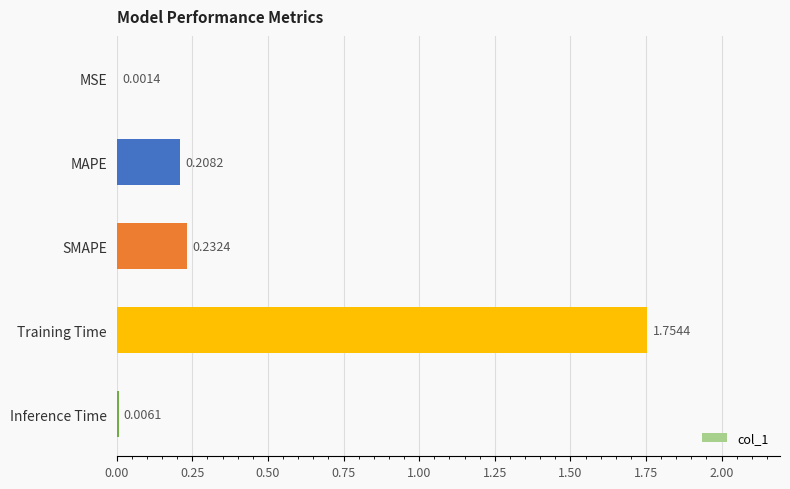

Which label corresponds to the largest value in the chart?

Training Time